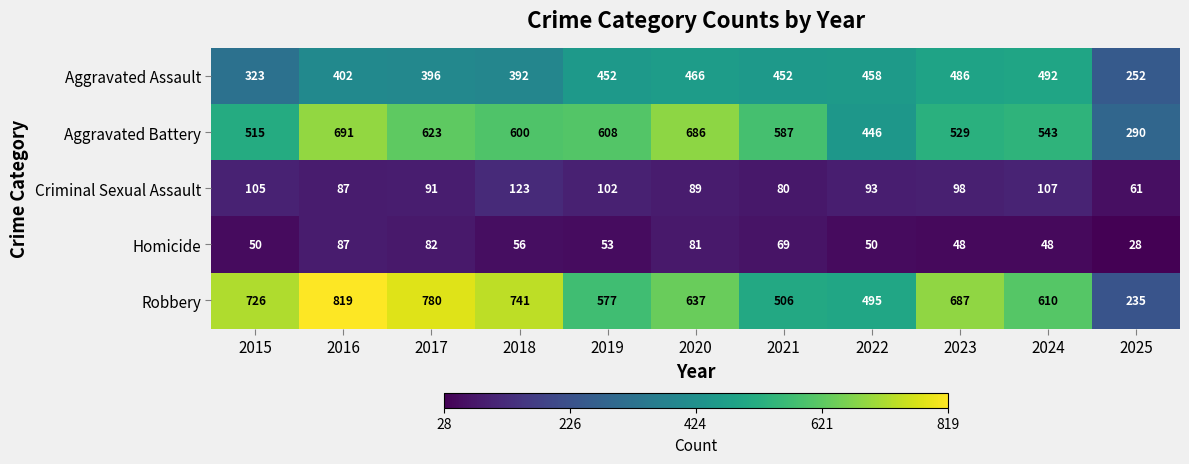

What is the spread (max minus min) of values at 2015?

676